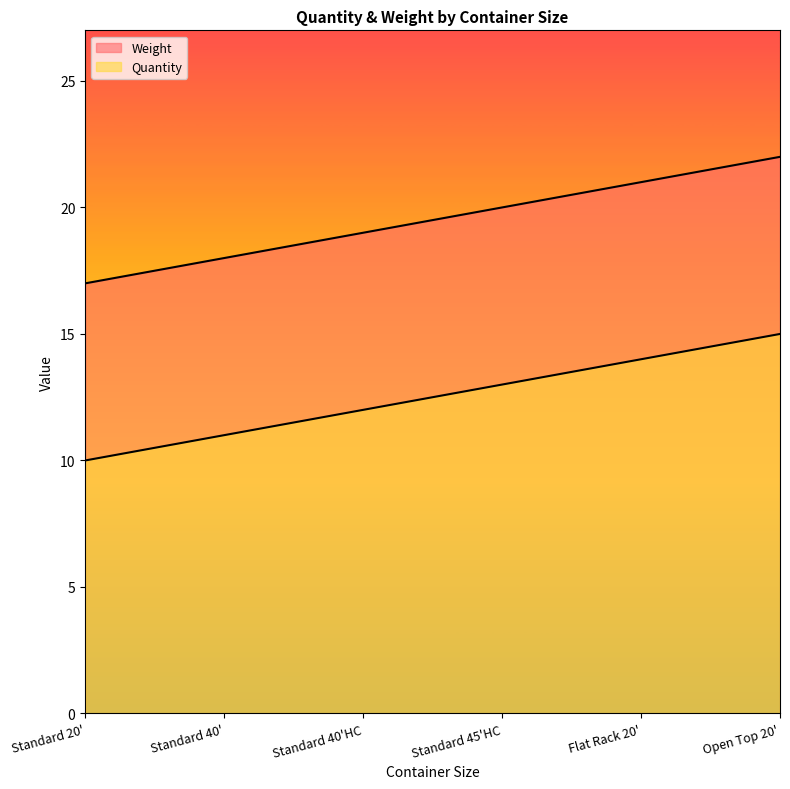

What is the spread (max minus min) of values at Flat Rack 20'?

7